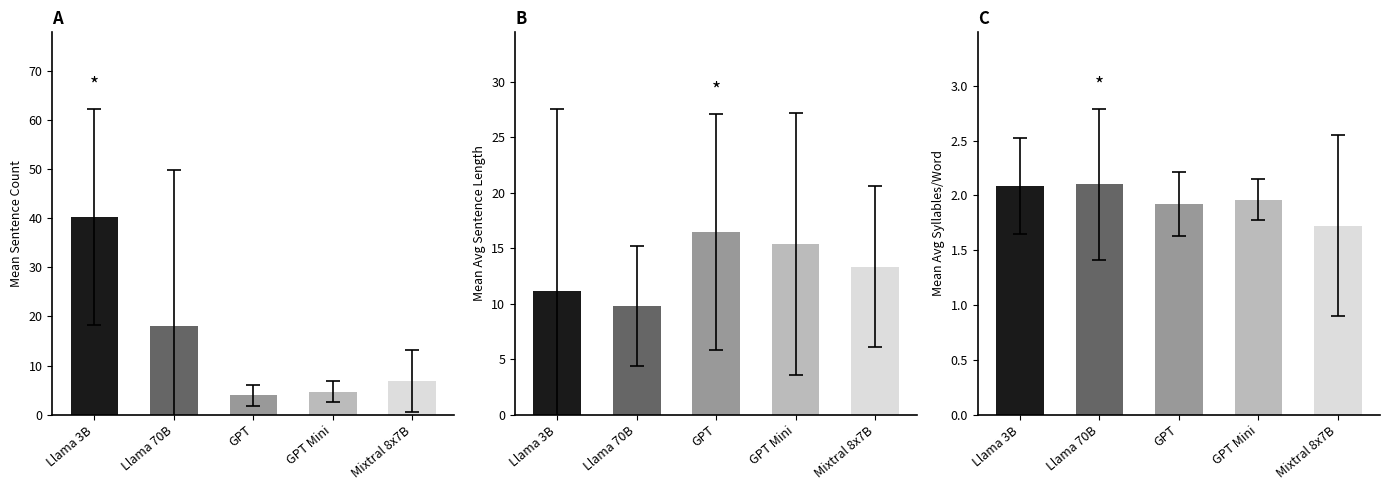

Reading left to right, what are all the values shown in this chart?

mean_sentence_count: 40.3	18.2	3.9	4.7	6.8
mean_avg_sentence_length: 11.1	9.8	16.5	15.4	13.3
mean_avg_syllables_per_word: 2.1	2.1	1.9	2.0	1.7